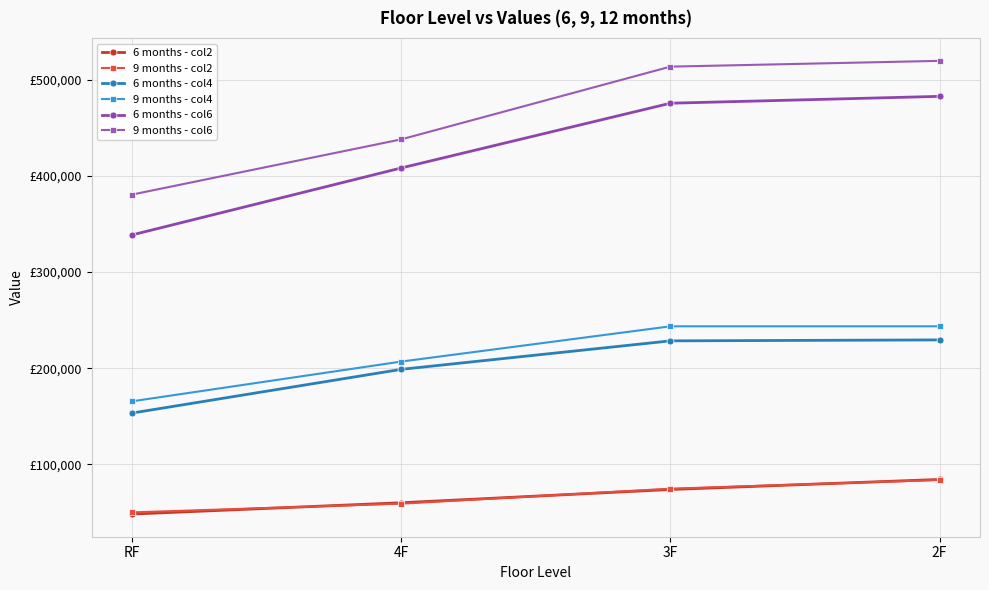

Reading right to left, extract all data points from this chart.

6 months - col2: 84416	73978	60195	48440
9 months - col2: 83909	74788	59283	50163
6 months - col4: 229455	228478	198866	153428
9 months - col4: 243600	243600	206949	165643
6 months - col6: 482622	475495	408185	338577
9 months - col6: 519518	513520	437923	380518